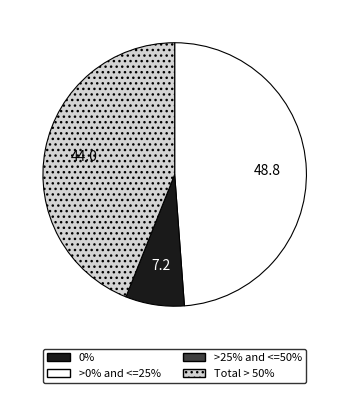

Is there any slice that represents more than half of the pie?

No